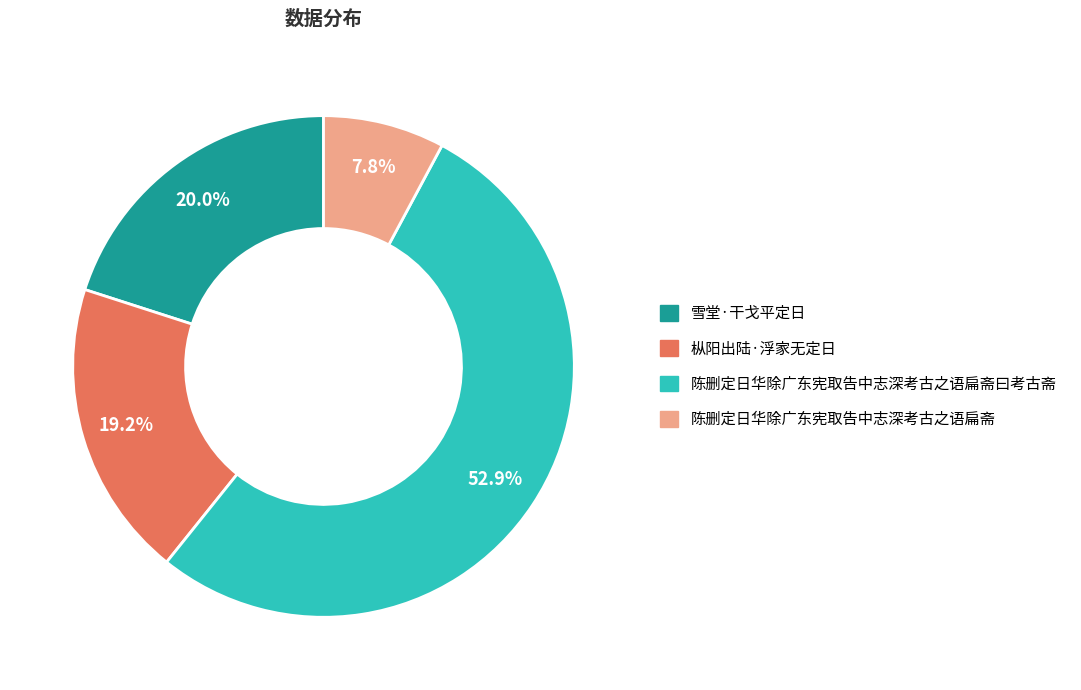

Does any single category account for the majority?

Yes